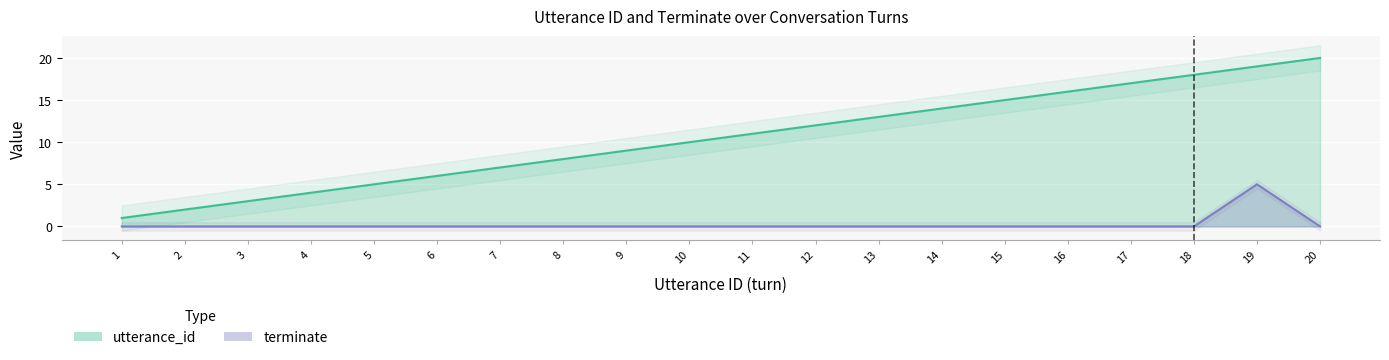

True or false: terminate has a value of 2 at 3.

False